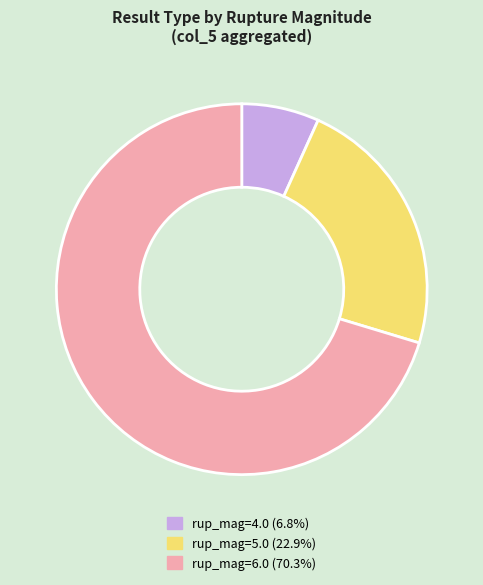

Does any single category account for the majority?

Yes